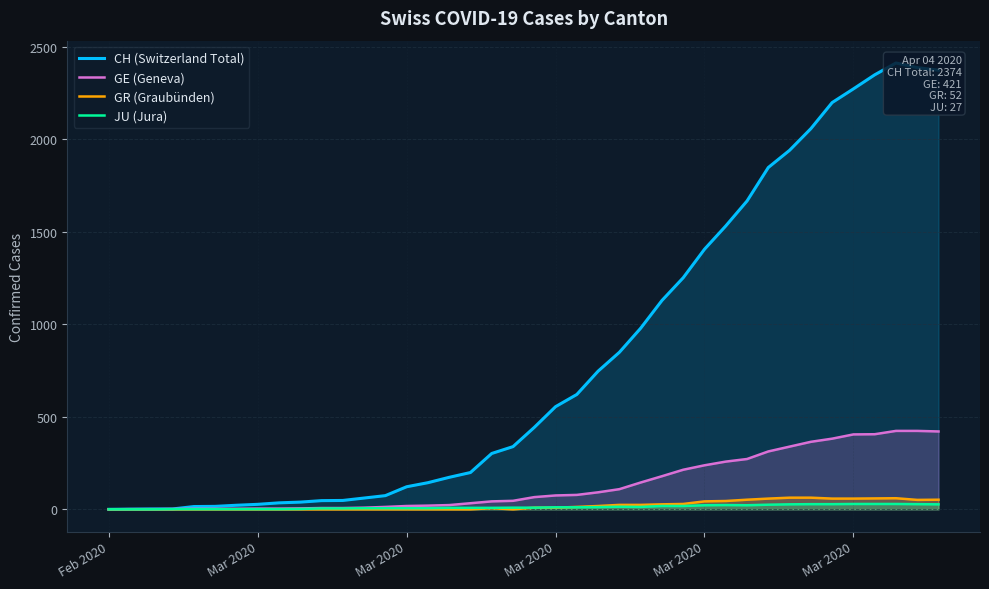

What is the greatest value displayed?

2413